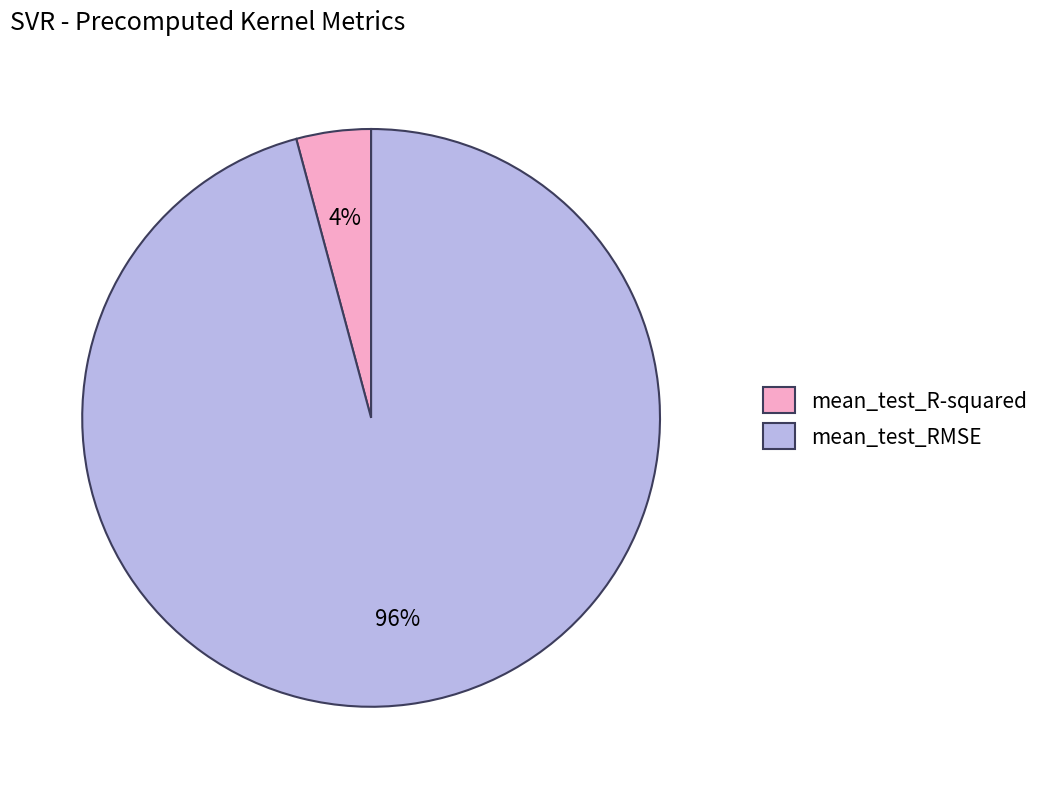

Do mean_test_R-squared and mean_test_RMSE together represent more than half of the pie?

Yes